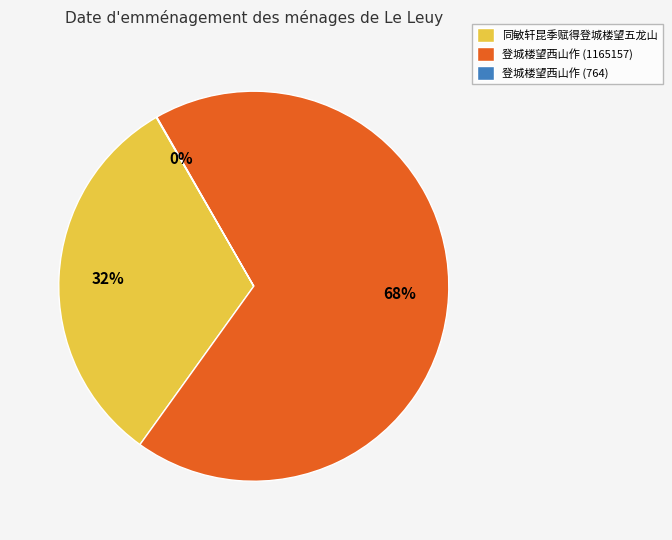

To the nearest percent, what is the difference between the largest and smallest slice percentages?

68%